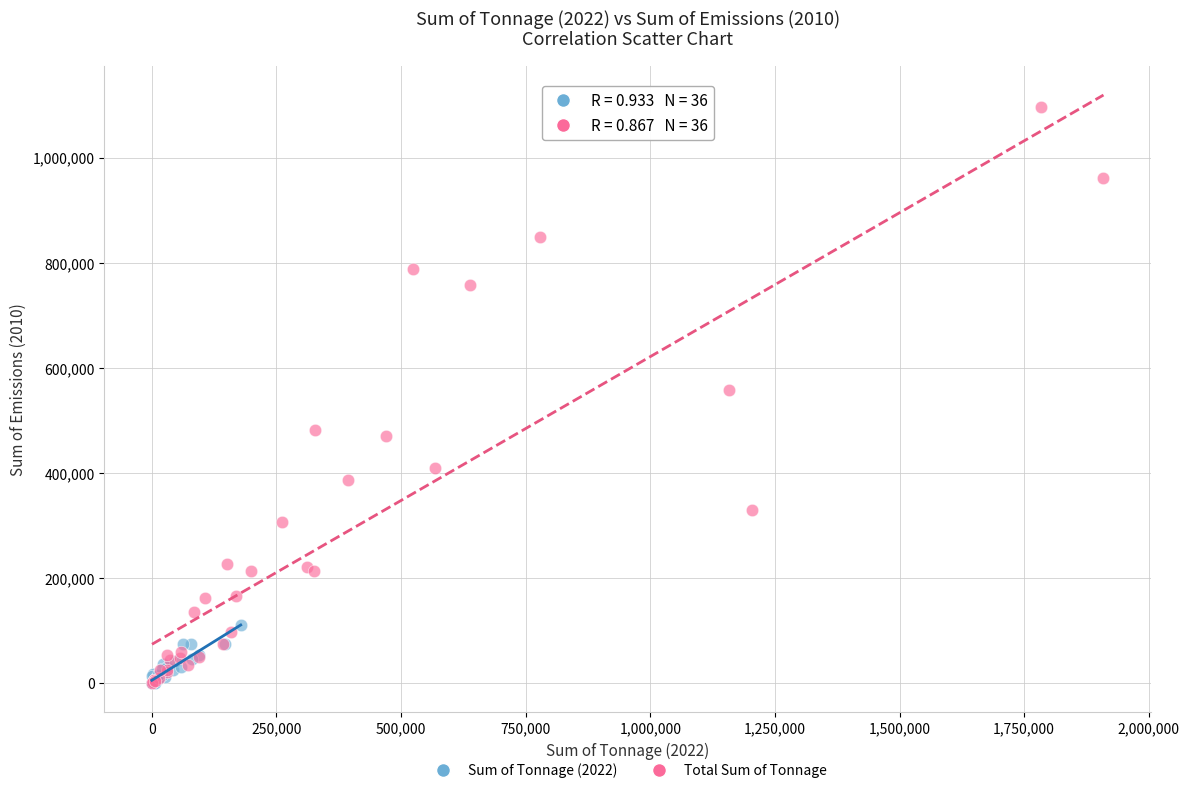

Which series contains the highest Y value?

Total Sum of Tonnage